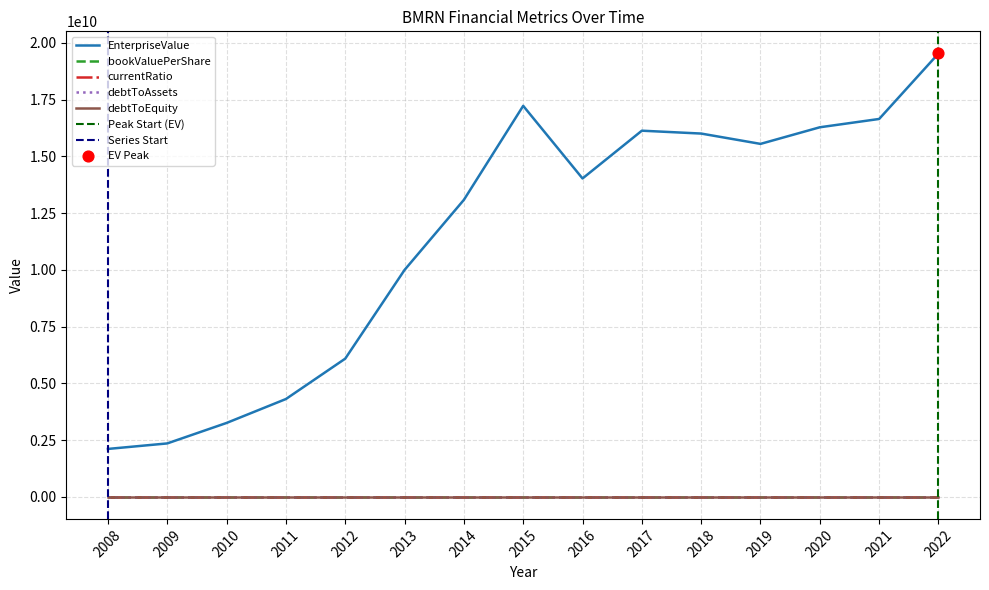

At how many categories does at least one series exceed 306444709?

15